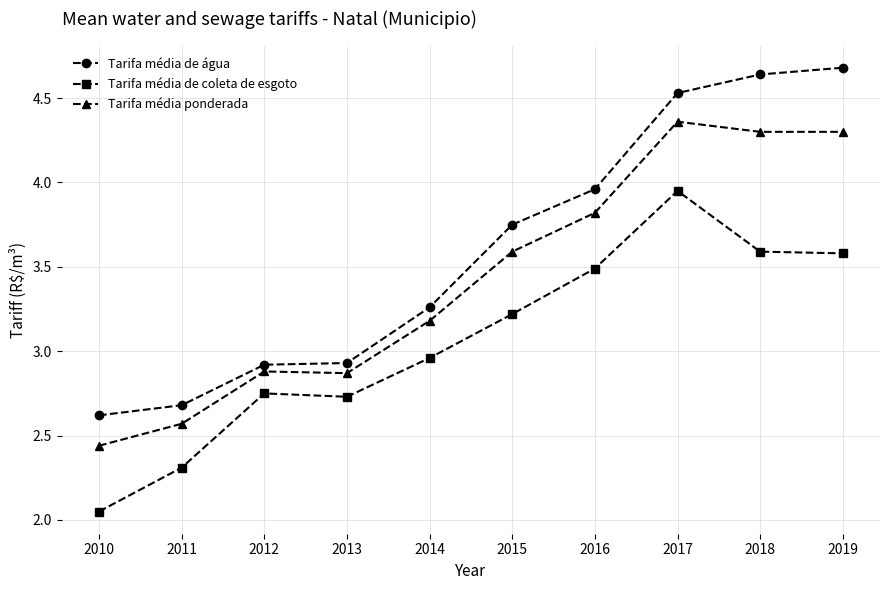

How many values in the Tarifa média de água series are below 3?

4